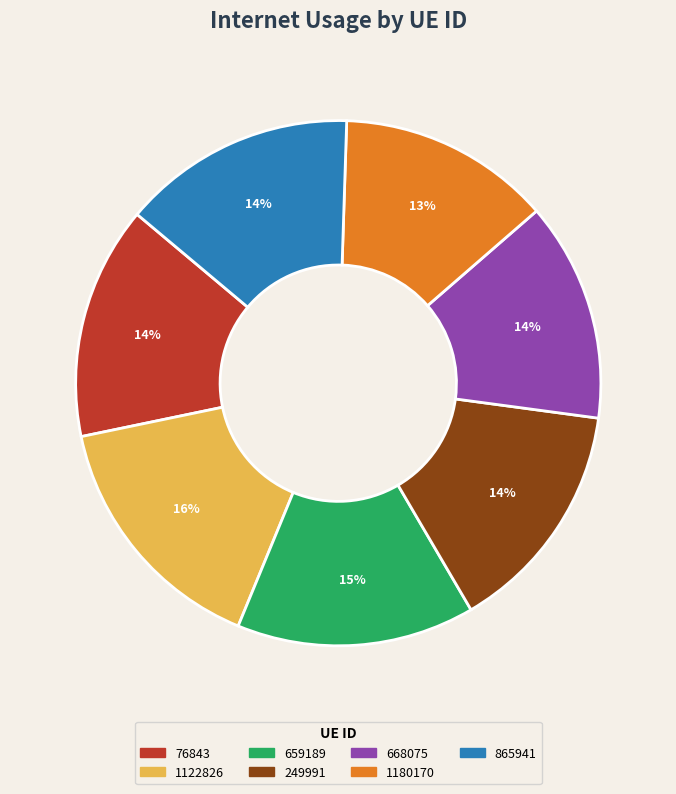

Is it true that 1180170 is 2% of the pie?

False